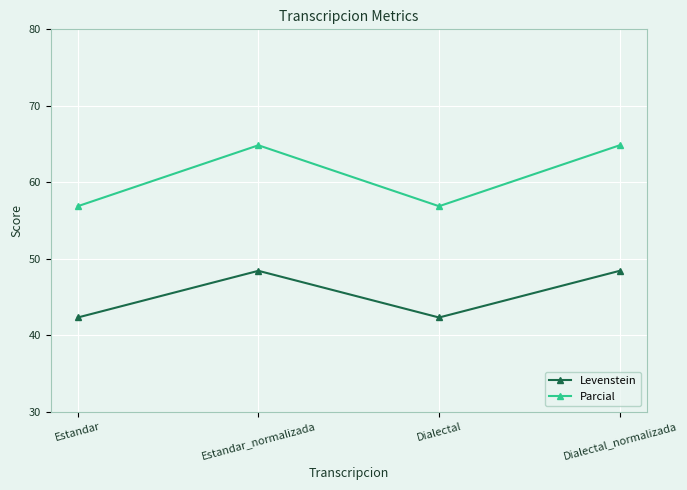

What is the label of the 1st point from the right?

Dialectal_normalizada